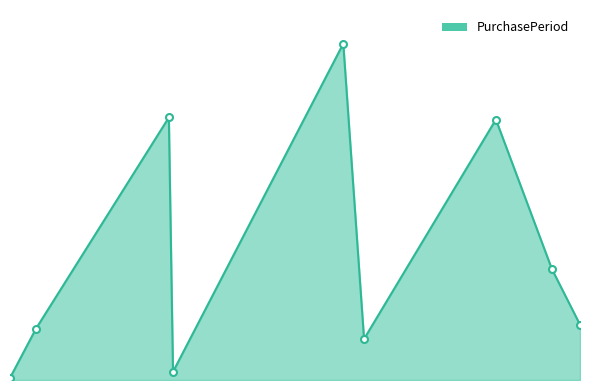

Does the chart have visible grid lines?

No